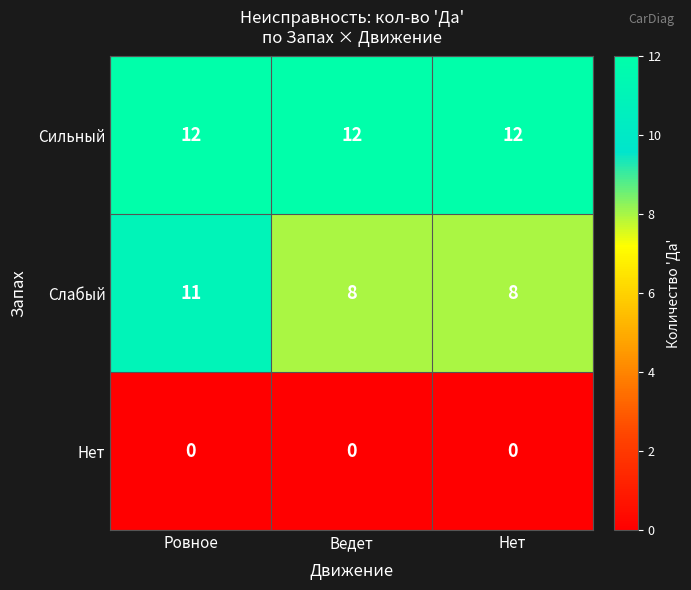

What is the greatest value displayed?

12